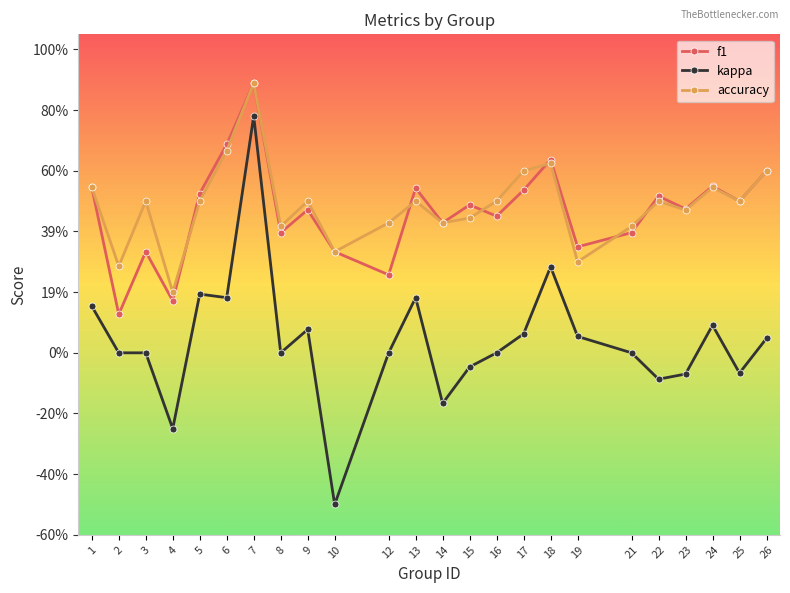

What is the sum of all accuracy values?

11.7